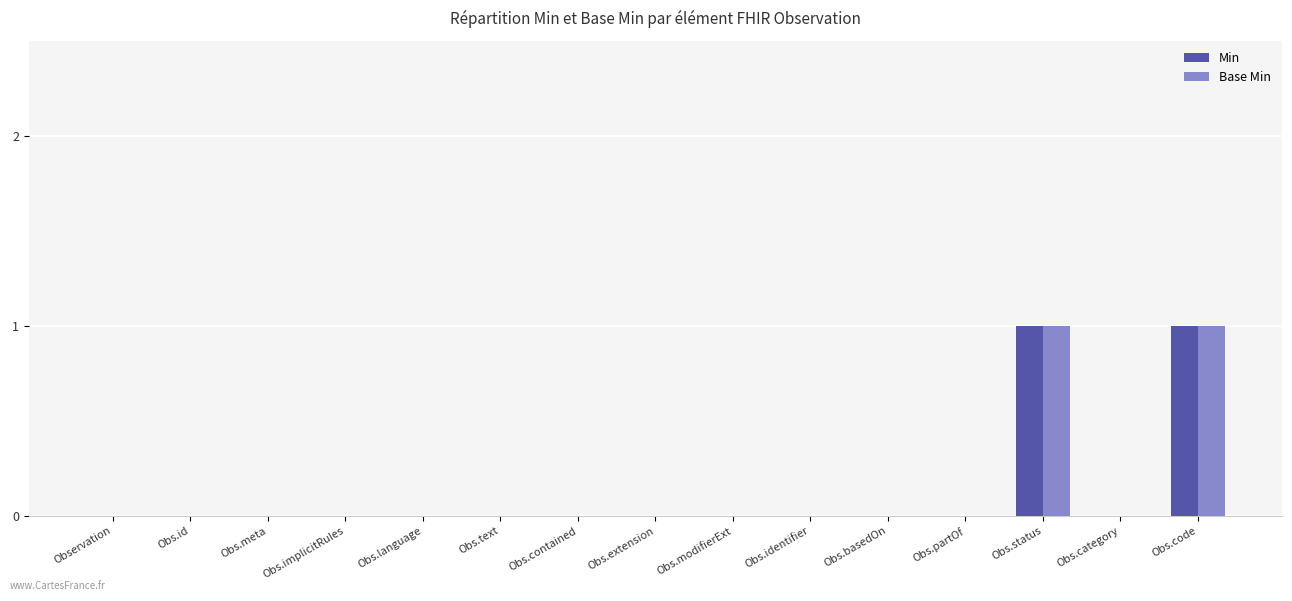

Are the bars grouped side by side (vs. stacked)?

Yes